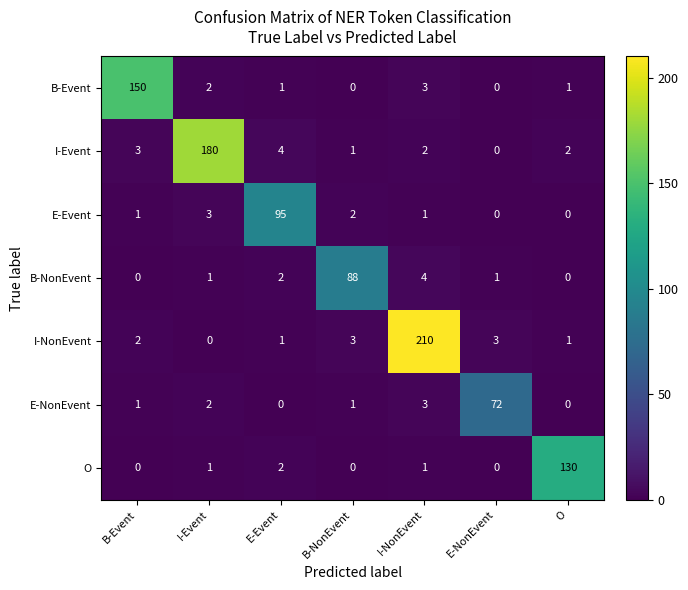

How many distinct data groups are displayed?

7